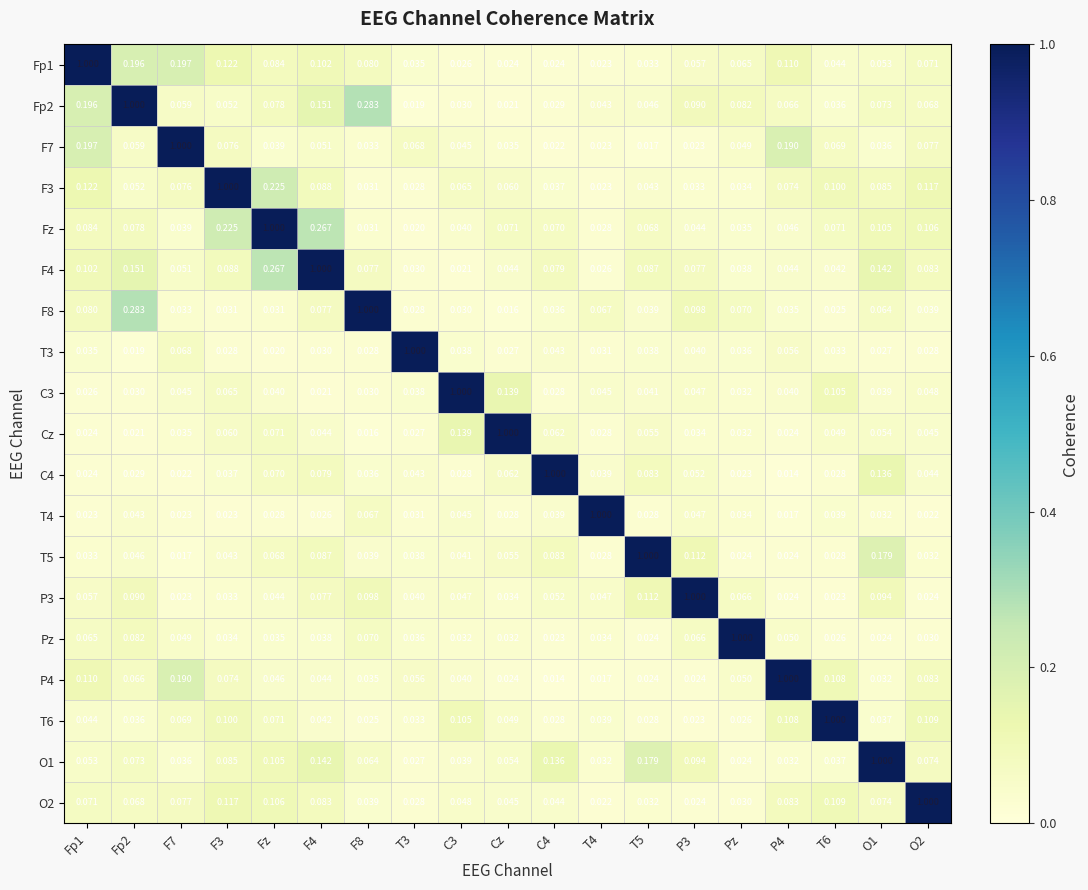

At which category is the sum across all series the highest?

F4